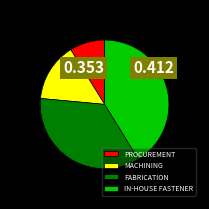

Count the number of slices in the pie.

4